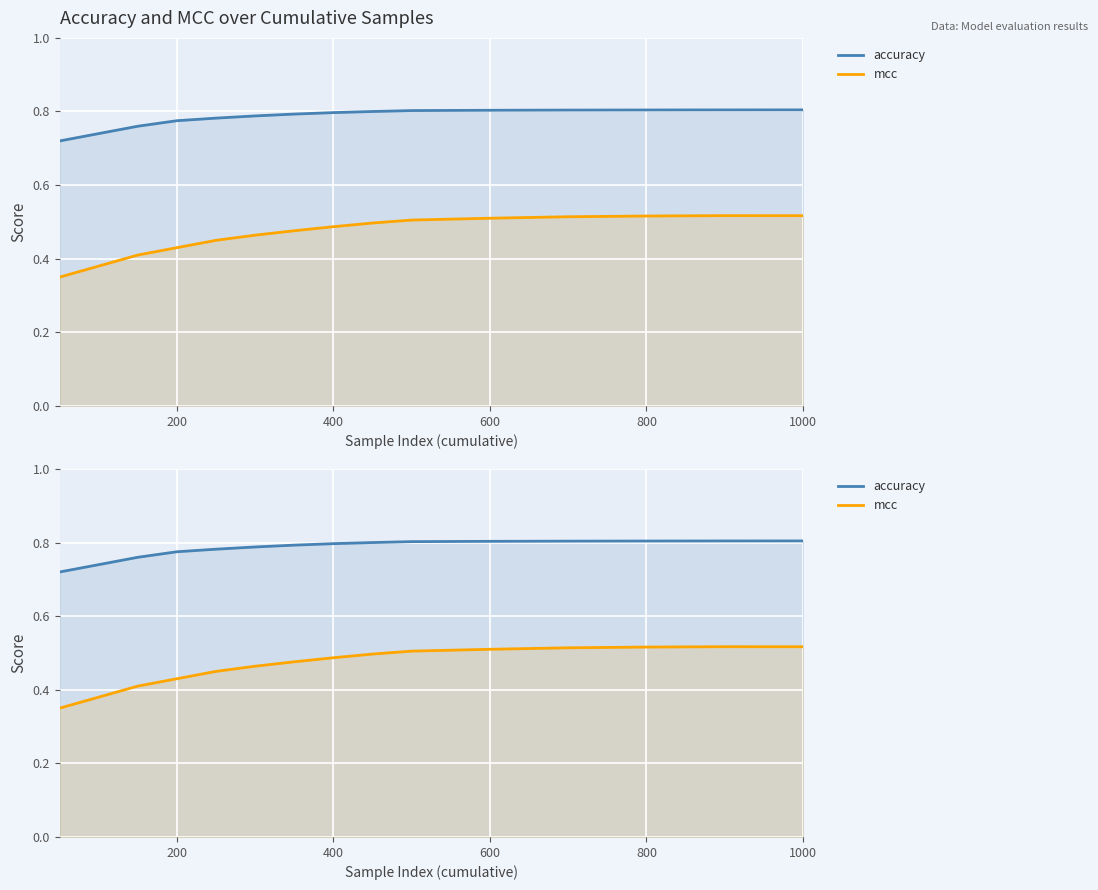

Is it true that mcc equals 0.5 at 1000?

True